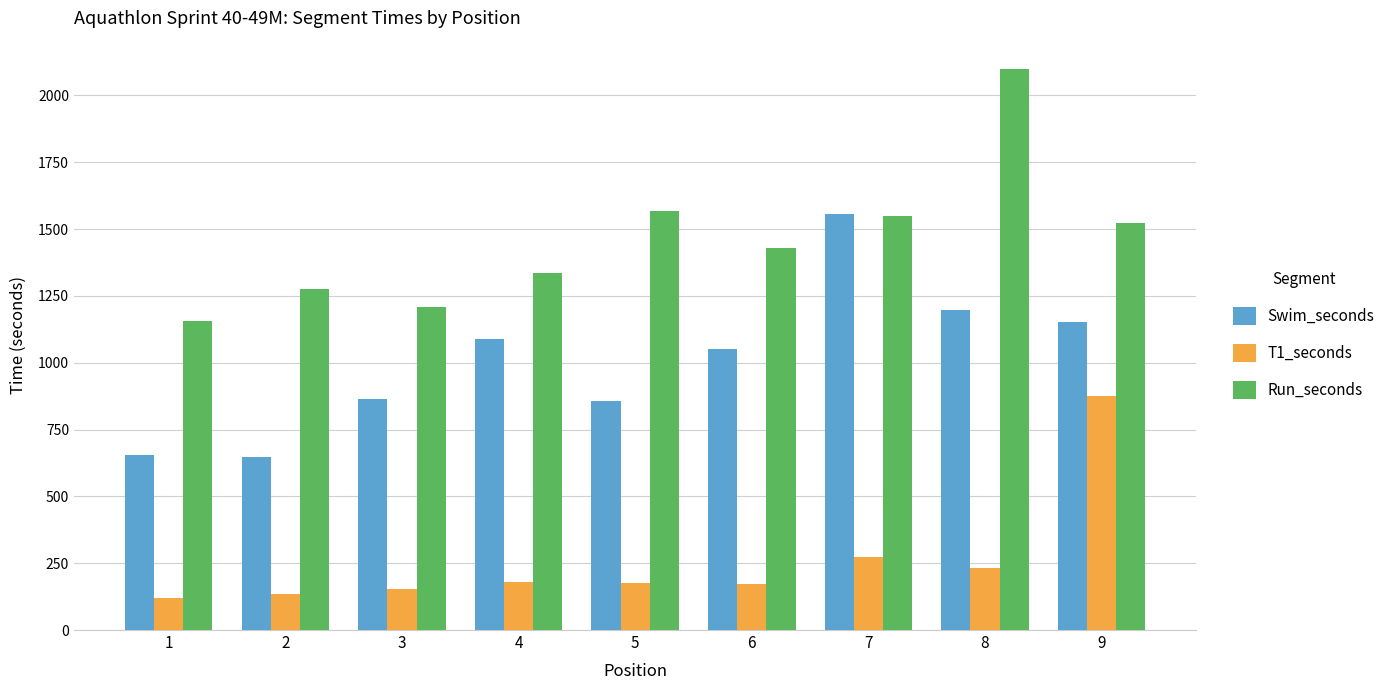

Which series has the largest total across all categories?

Run_seconds